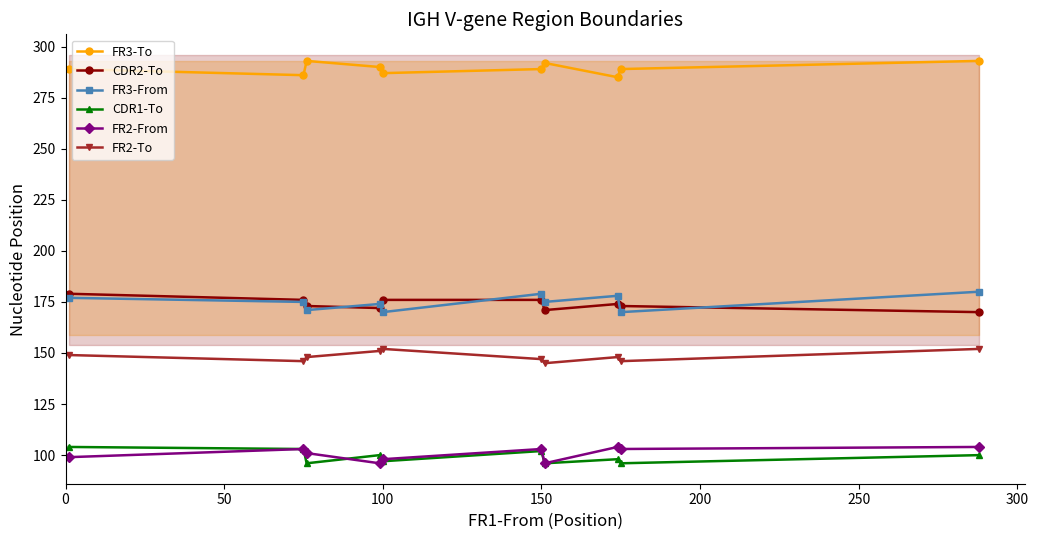

True or false: CDR2-To and FR2-From cross at least once.

False